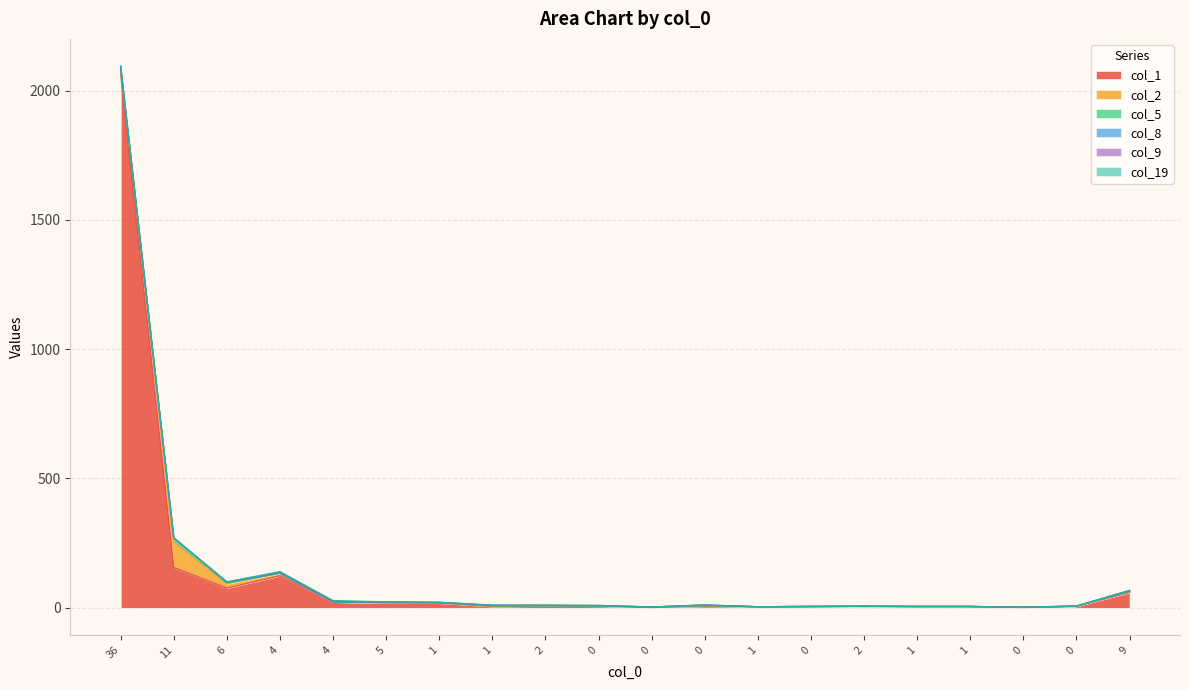

How many times do col_2 and col_5 cross each other?

1